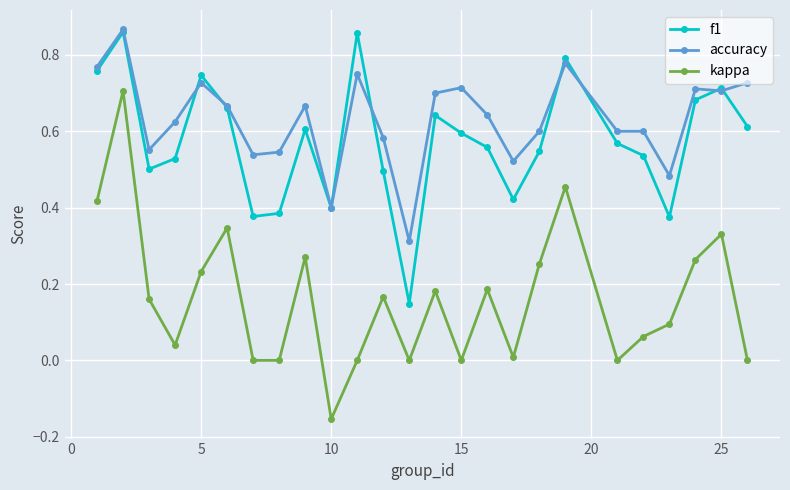

Which series has the largest total across all categories?

accuracy